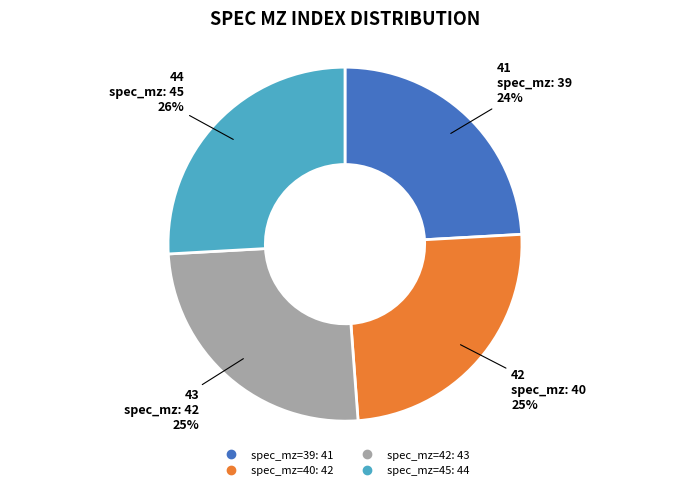

Count the number of slices in the pie.

4